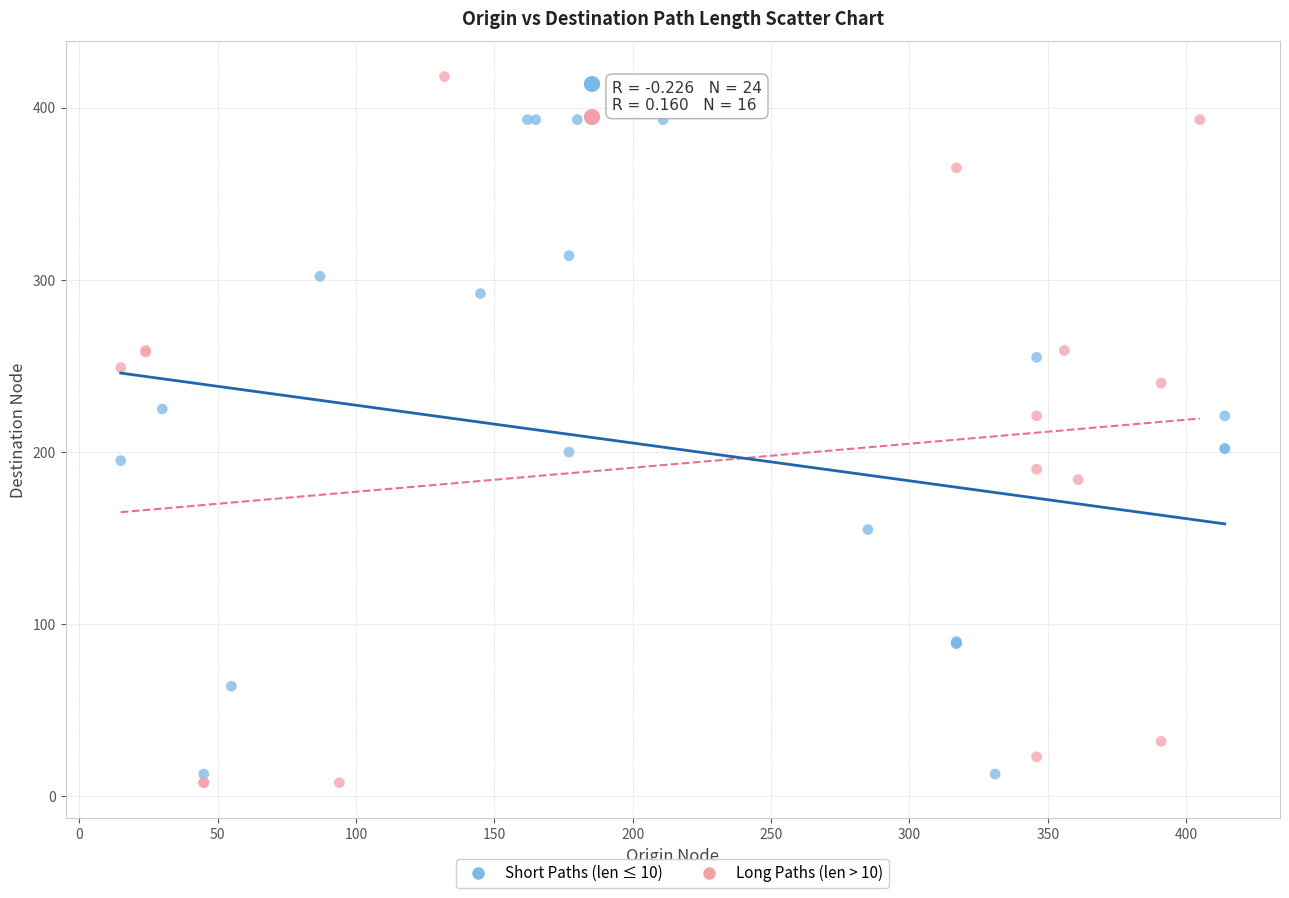

Which series has the largest Y range (max minus min)?

Long Paths (len > 10)